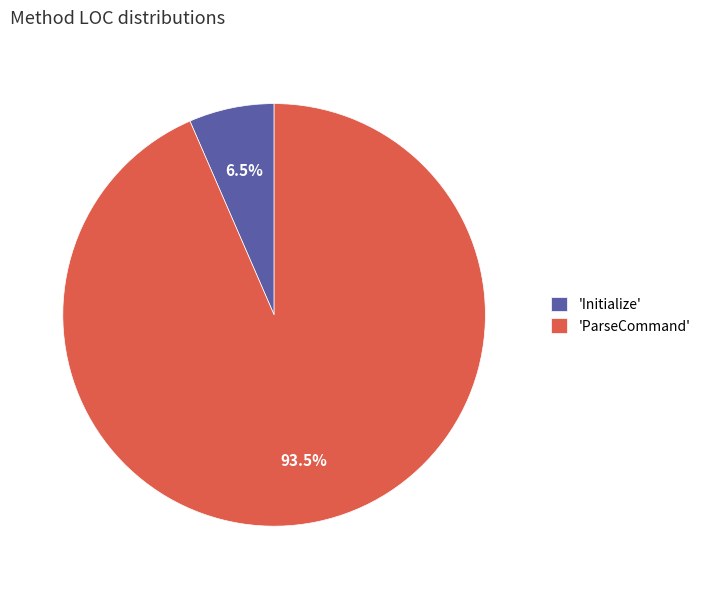

Do 'ParseCommand' and 'Initialize' together represent more than half of the pie?

Yes